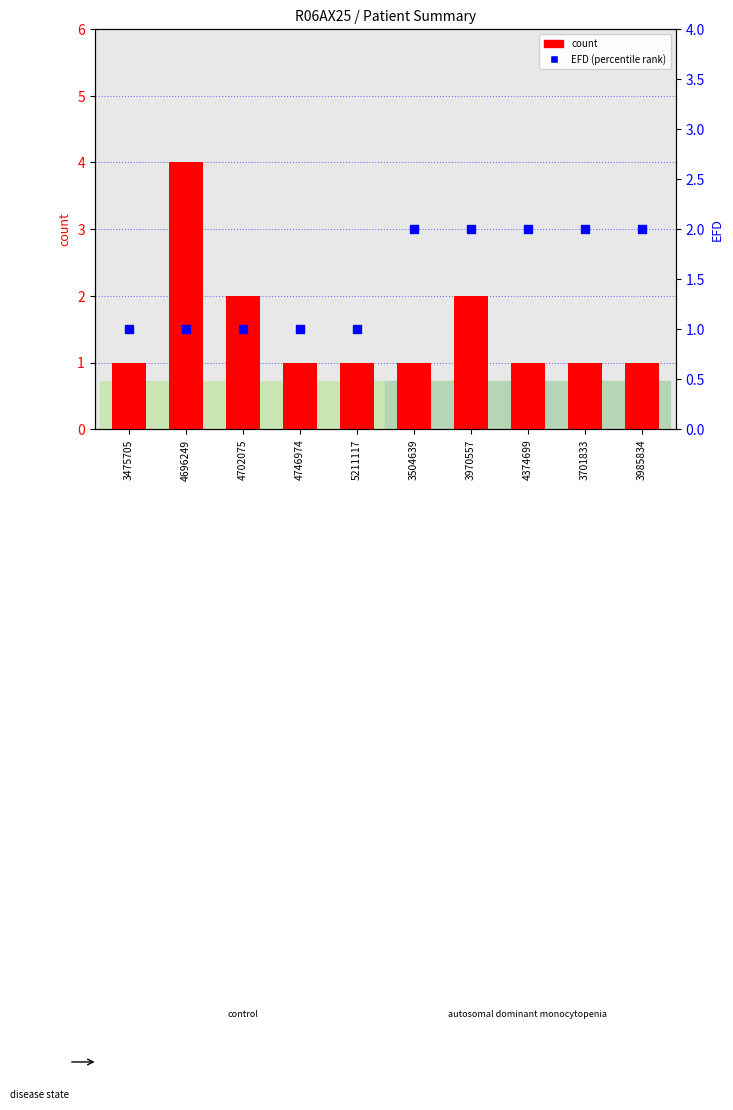

What are all the series names shown in the legend?

count, EFD